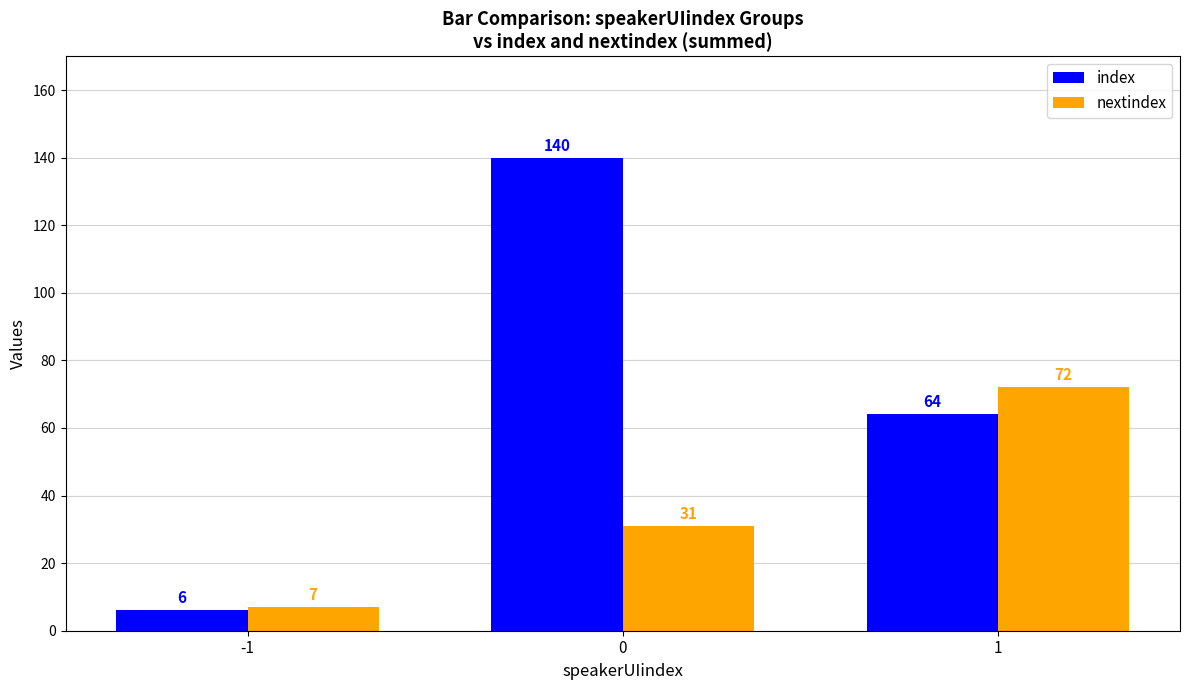

True or false: nextindex has a value of 31 at 0.

True